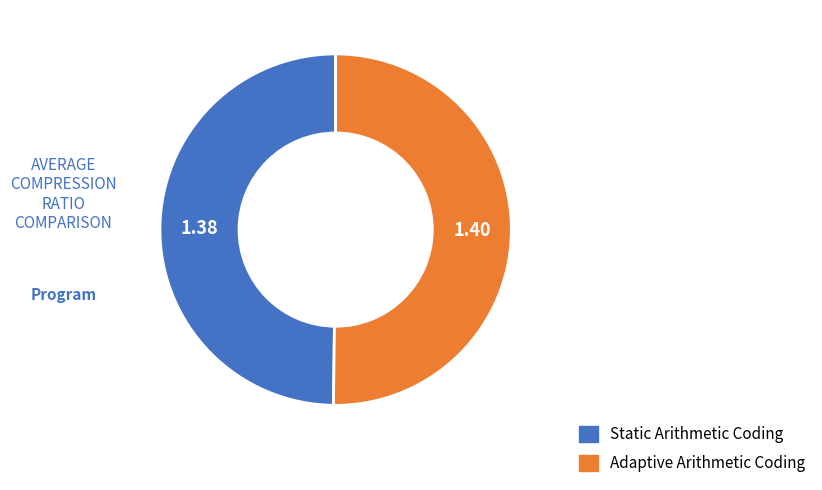

Combined, do Adaptive Arithmetic Coding and Static Arithmetic Coding account for over 50%?

Yes